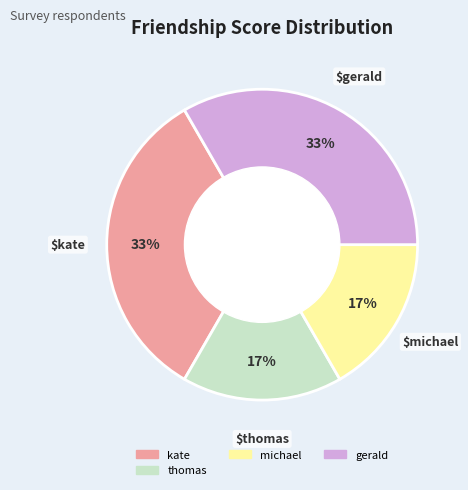

To the nearest percent, what is the average slice percentage?

25%